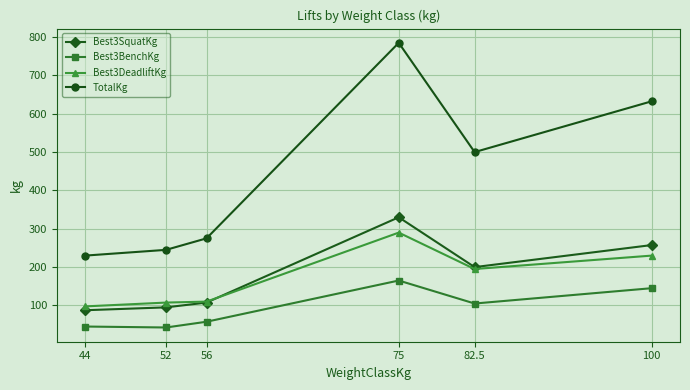

Does the chart display data point markers on the line(s)?

Yes